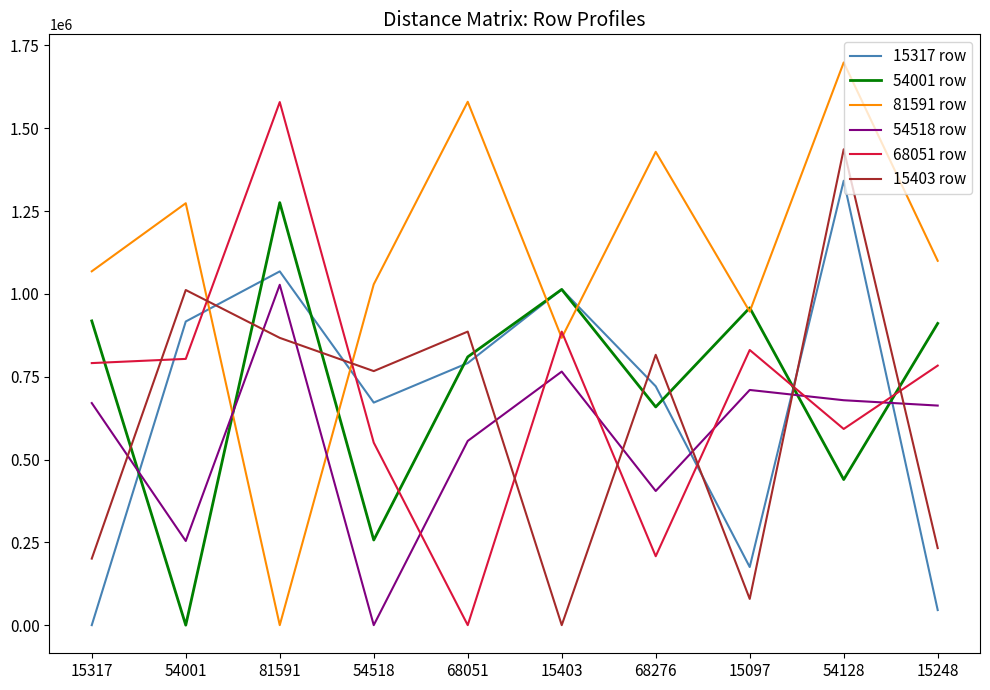

Is it true that 54001 row equals 256954.1 at 54518?

True